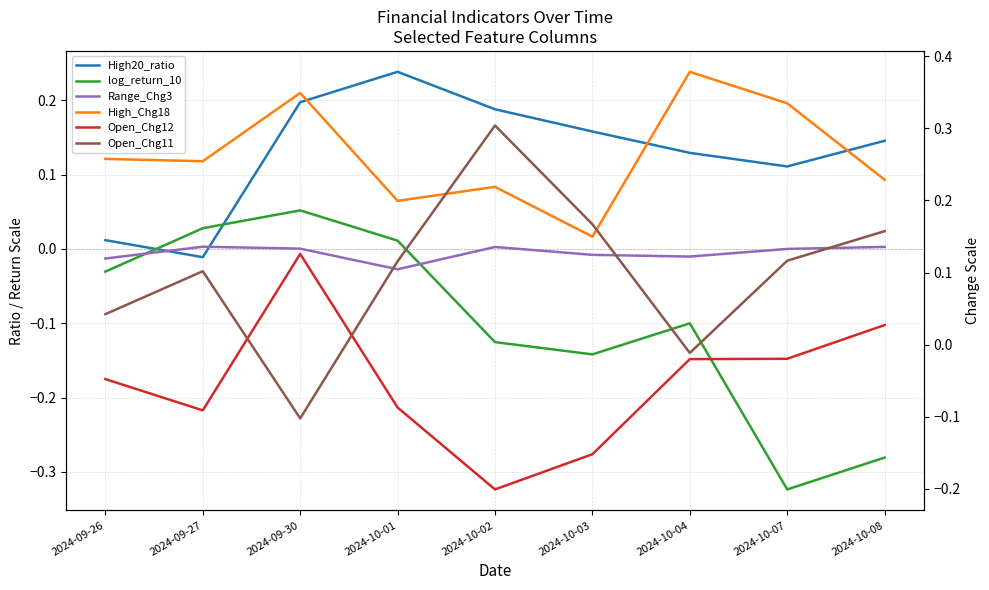

Which series ends up on top after the final intersection of High20_ratio and High_Chg18?

High_Chg18